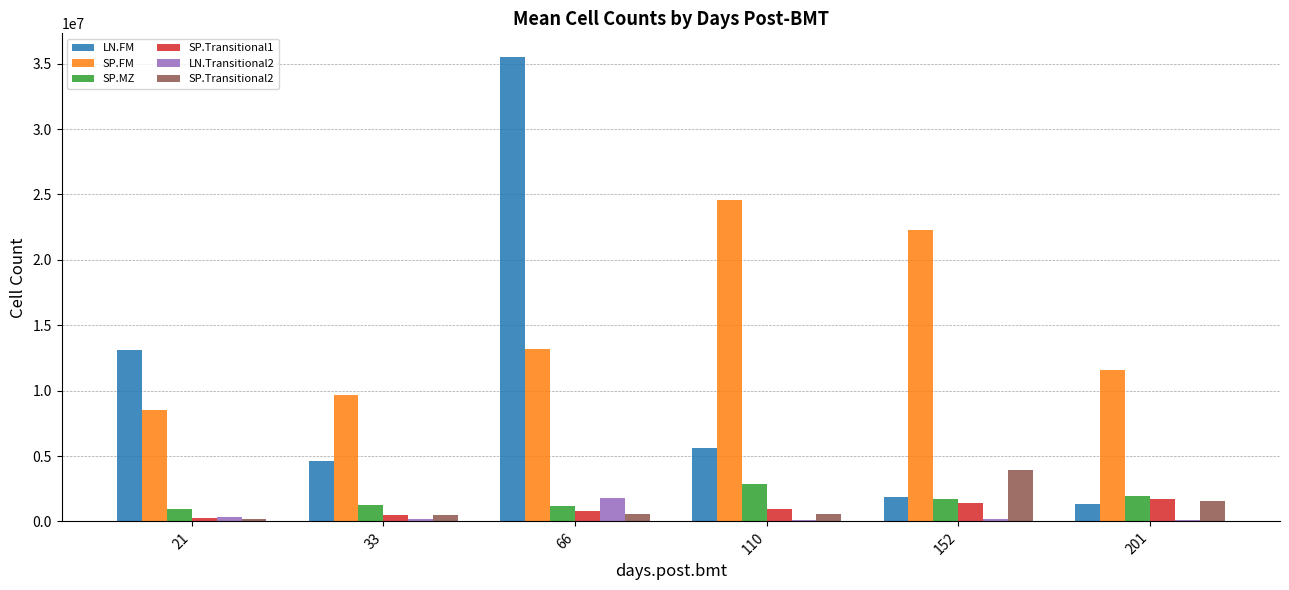

What are all the series names shown in the legend?

LN.FM, SP.FM, SP.MZ, SP.Transitional1, LN.Transitional2, SP.Transitional2